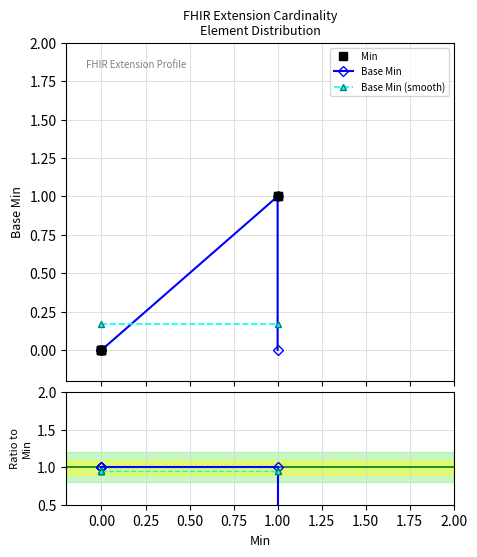

How many lines are shown in the chart?

2